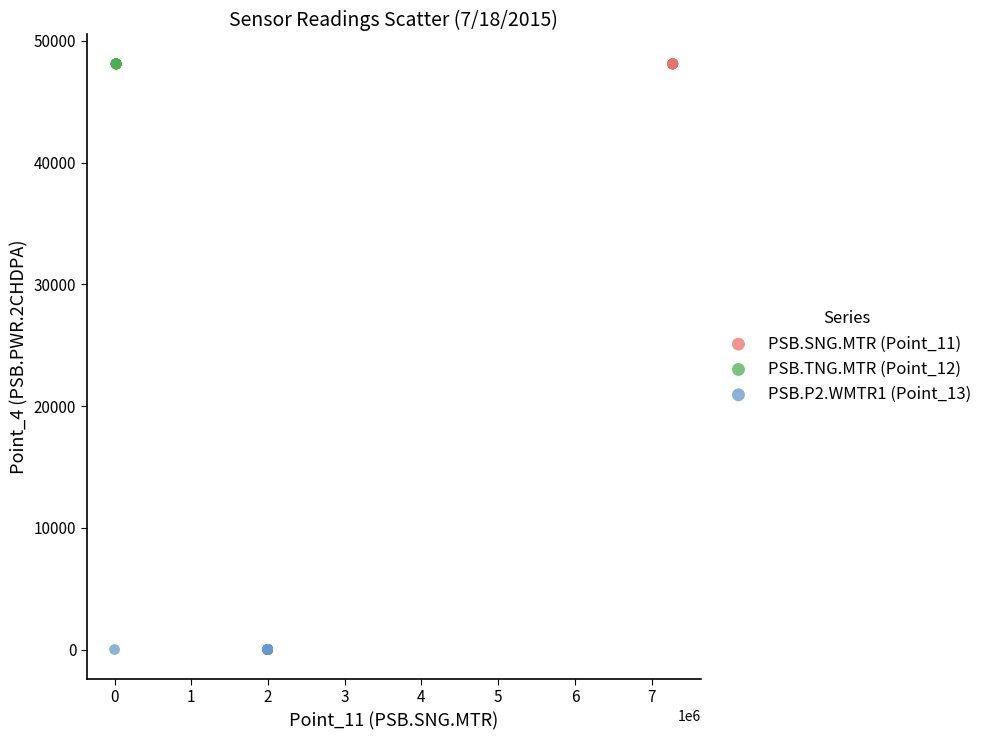

What are all the series names shown in the legend?

PSB.SNG.MTR (Point_11), PSB.TNG.MTR (Point_12), PSB.P2.WMTR1 (Point_13)